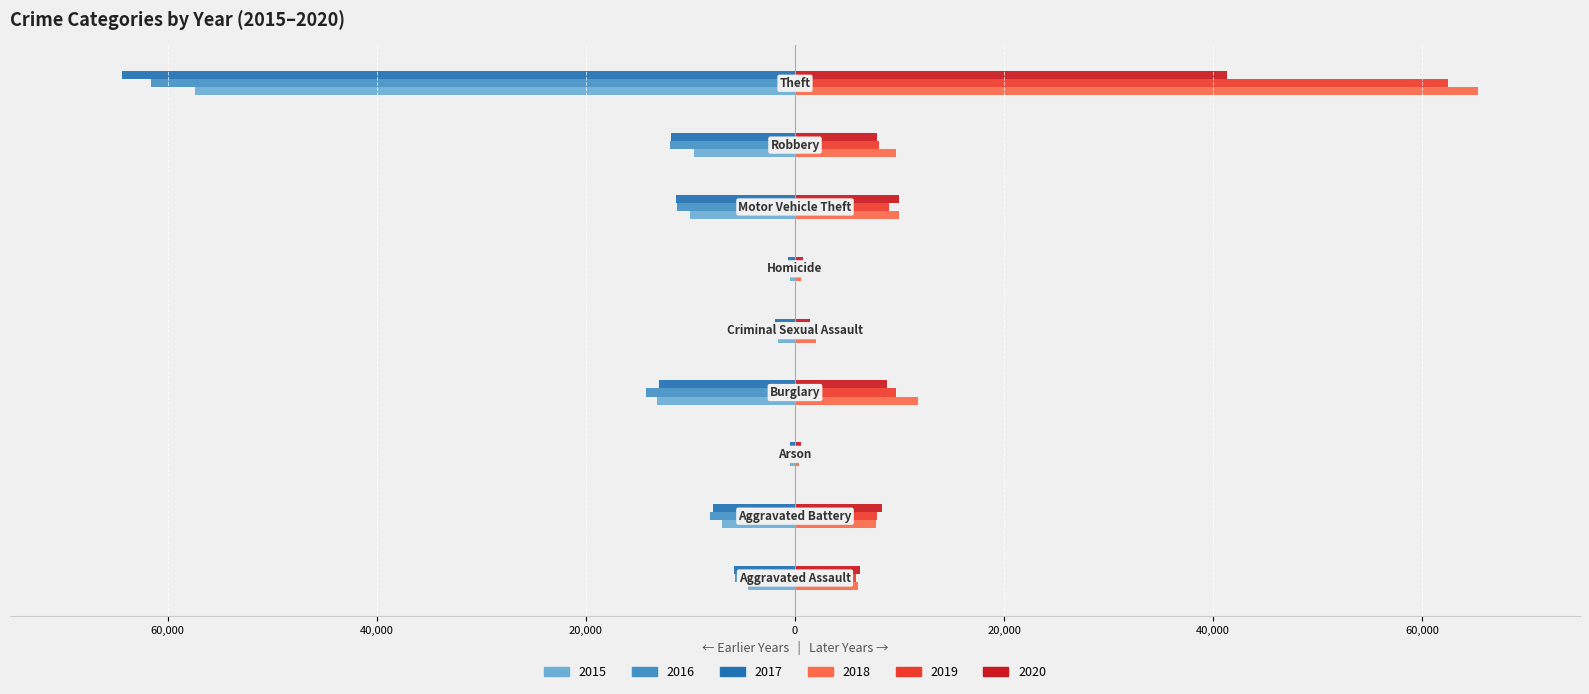

What are all the series names shown in the legend?

2015, 2016, 2017, 2018, 2019, 2020